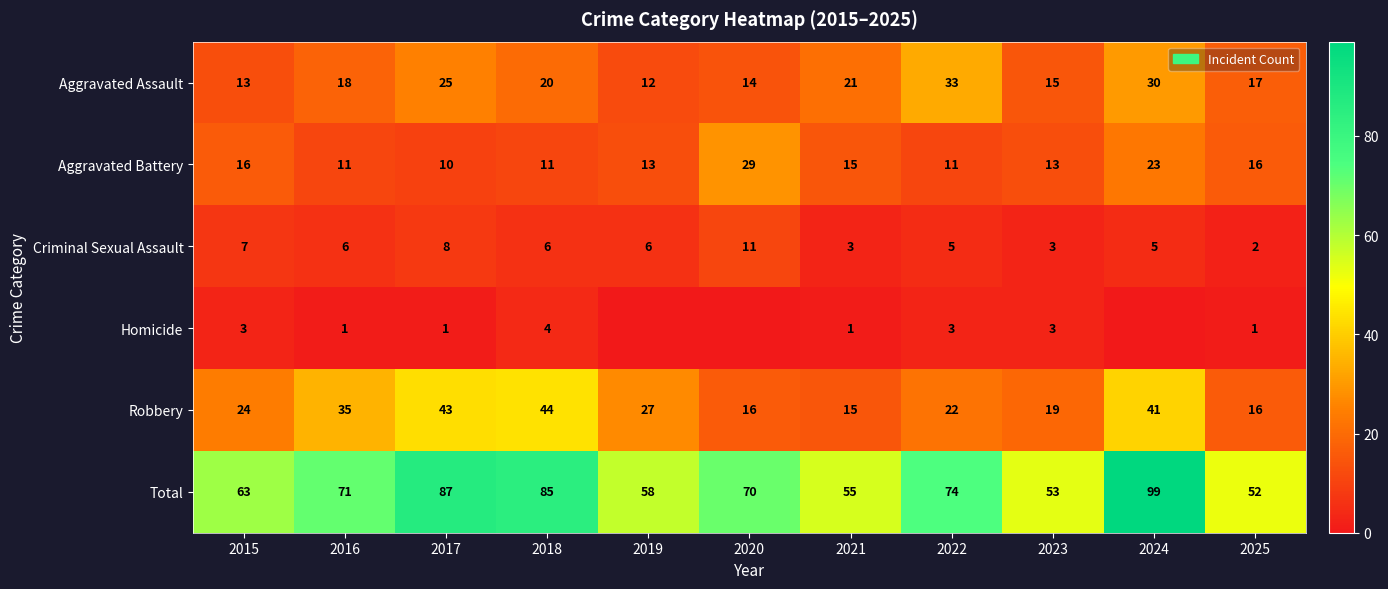

Is the value of Aggravated Assault at 2021 greater than the value of Total at 2021?

No